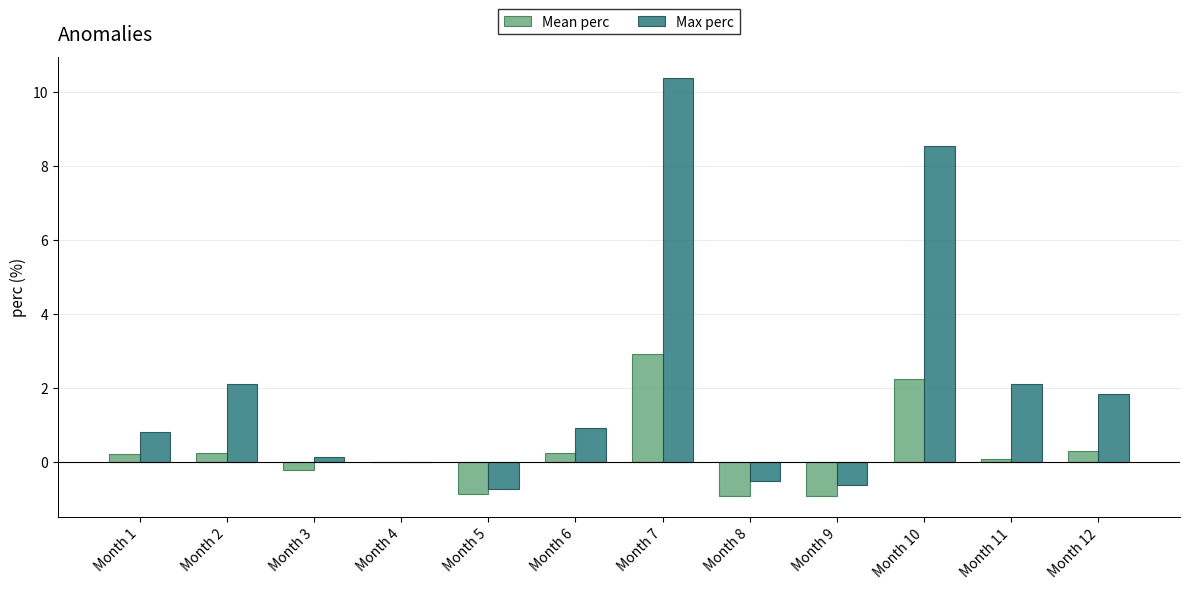

What are all the series names shown in the legend?

Mean perc, Max perc